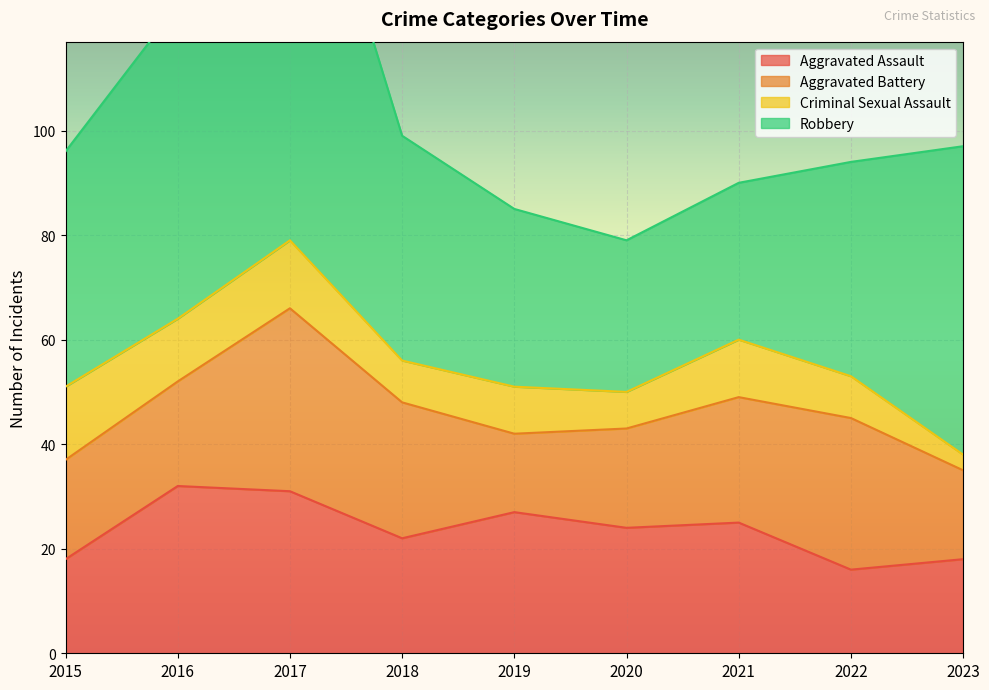

What is the value of the Aggravated Battery point at the 4th from the left?

26